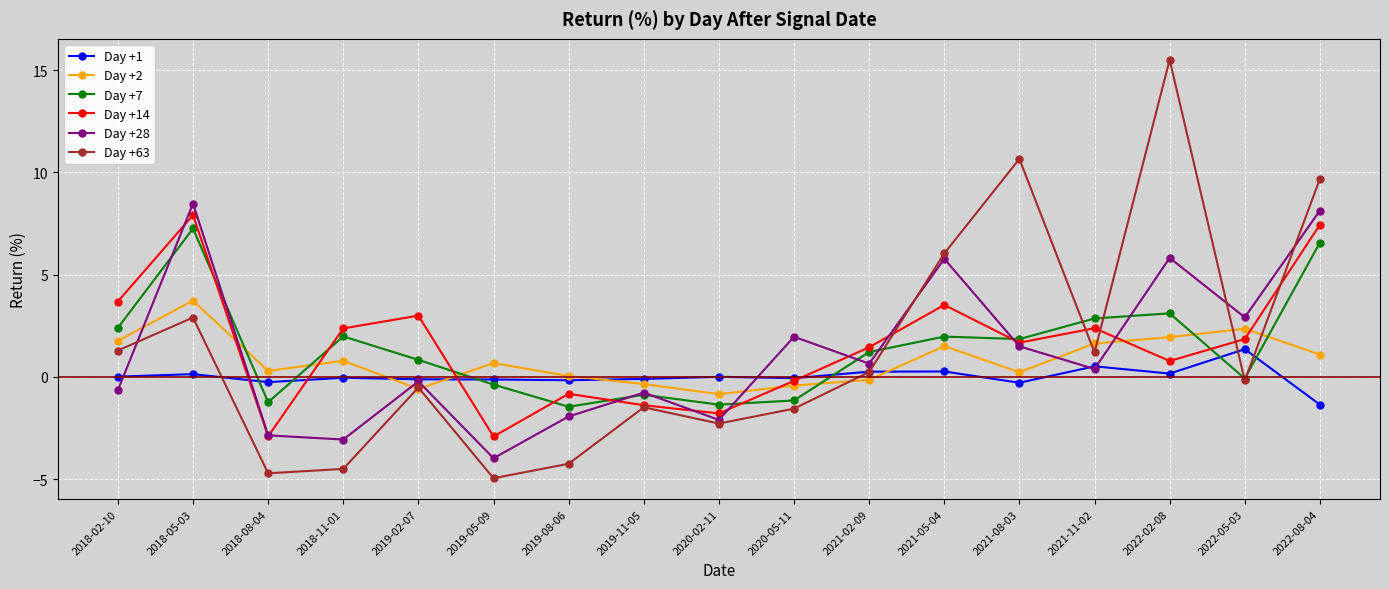

In Day +2, how many points are lower than both neighbors (excluding endpoints)?

4